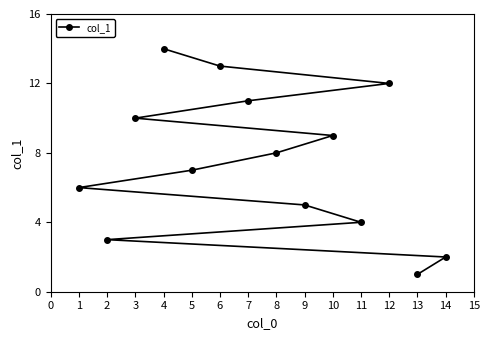

What is the sum of all values?

105